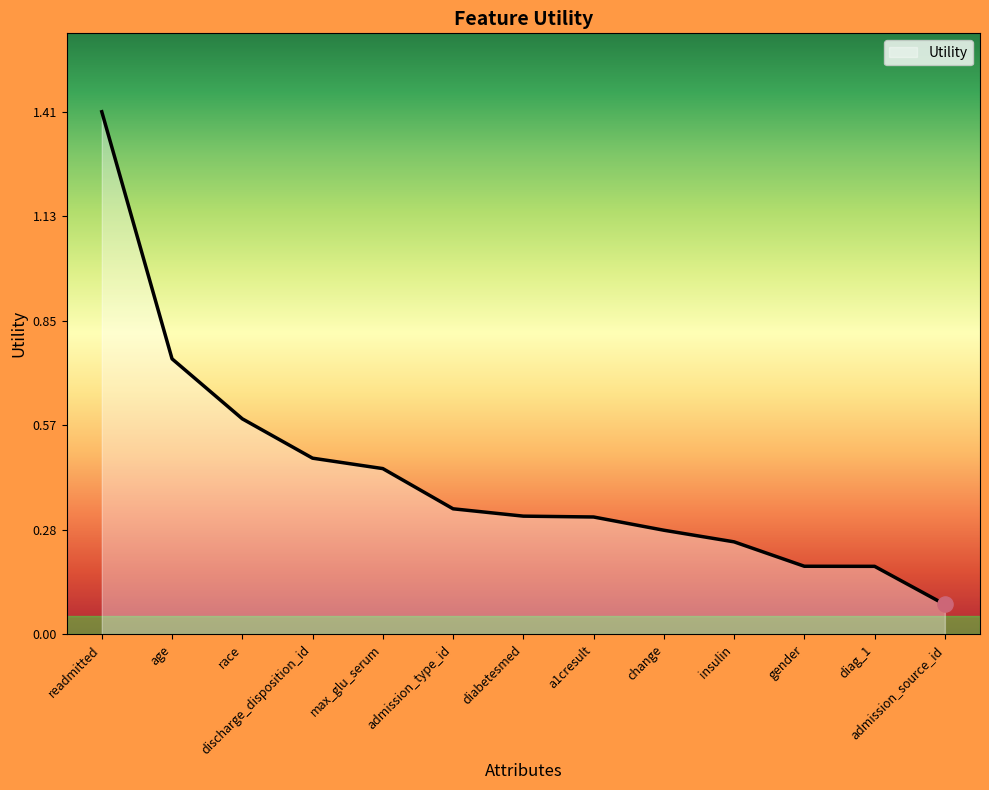

Which has a higher value, gender or admission_type_id?

admission_type_id